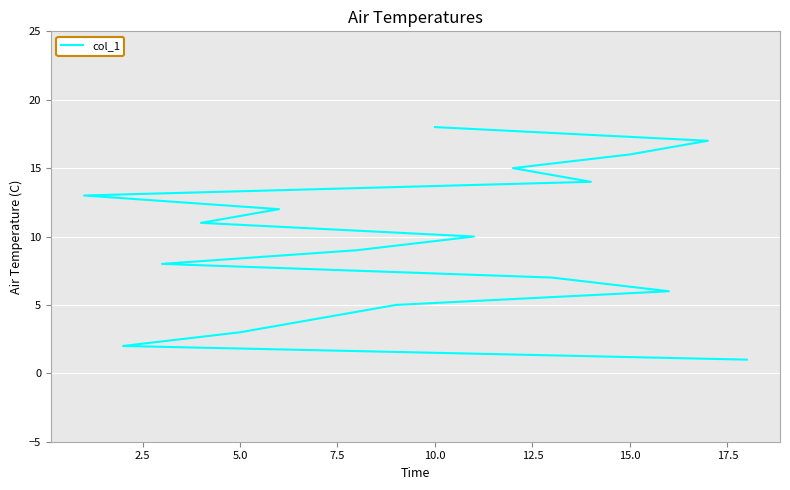

How many data points are less than 10?

9